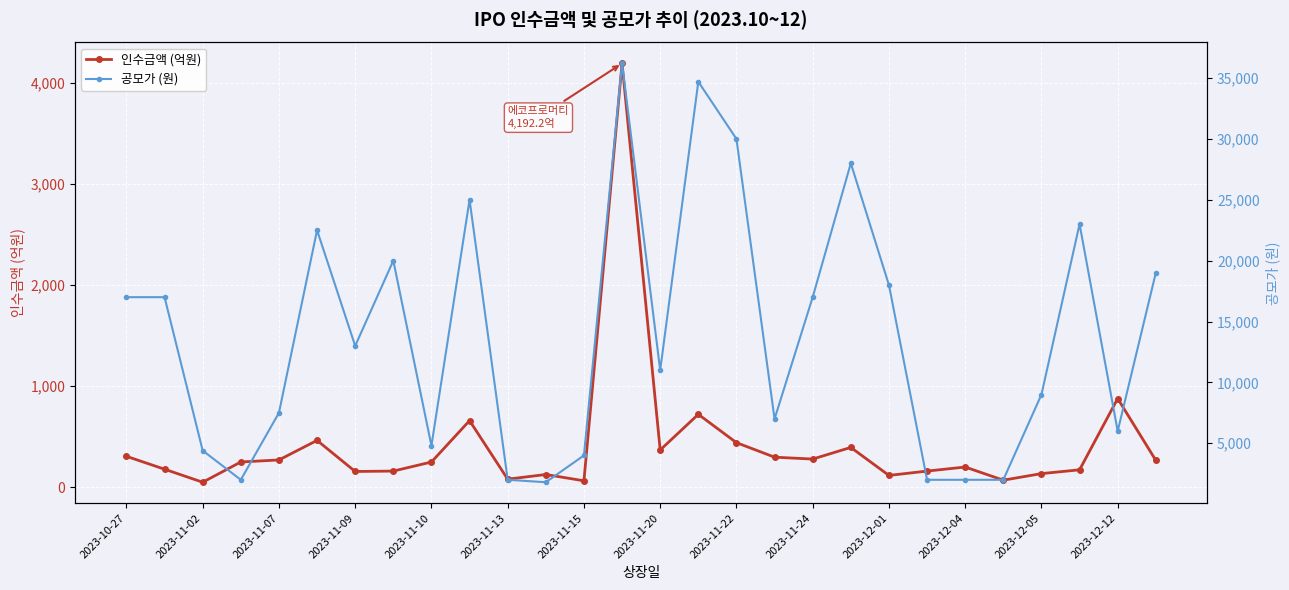

Where is the first local minimum for 인수금액 (억원)?

2023-11-02